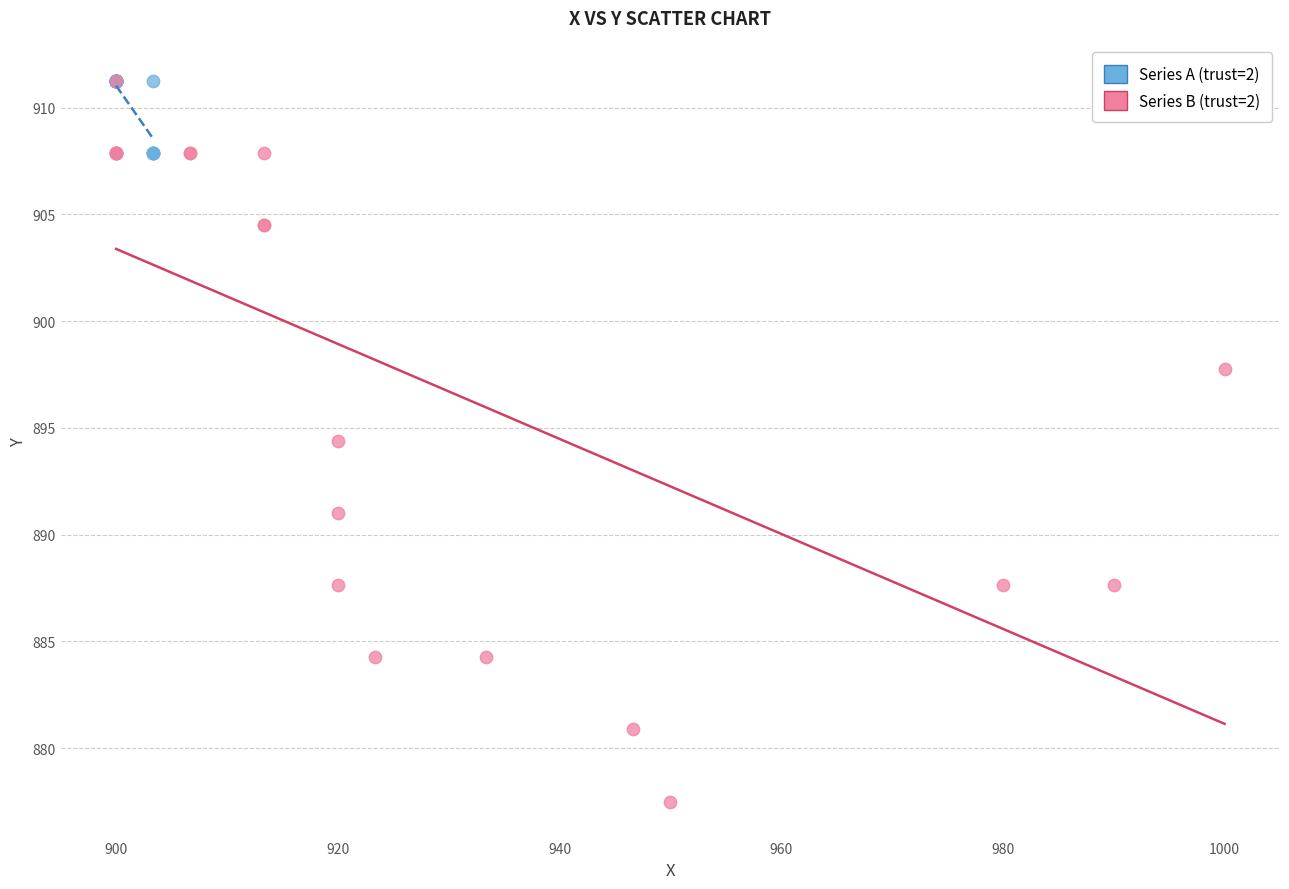

Which series contains the lowest Y value?

Series B (trust=2)